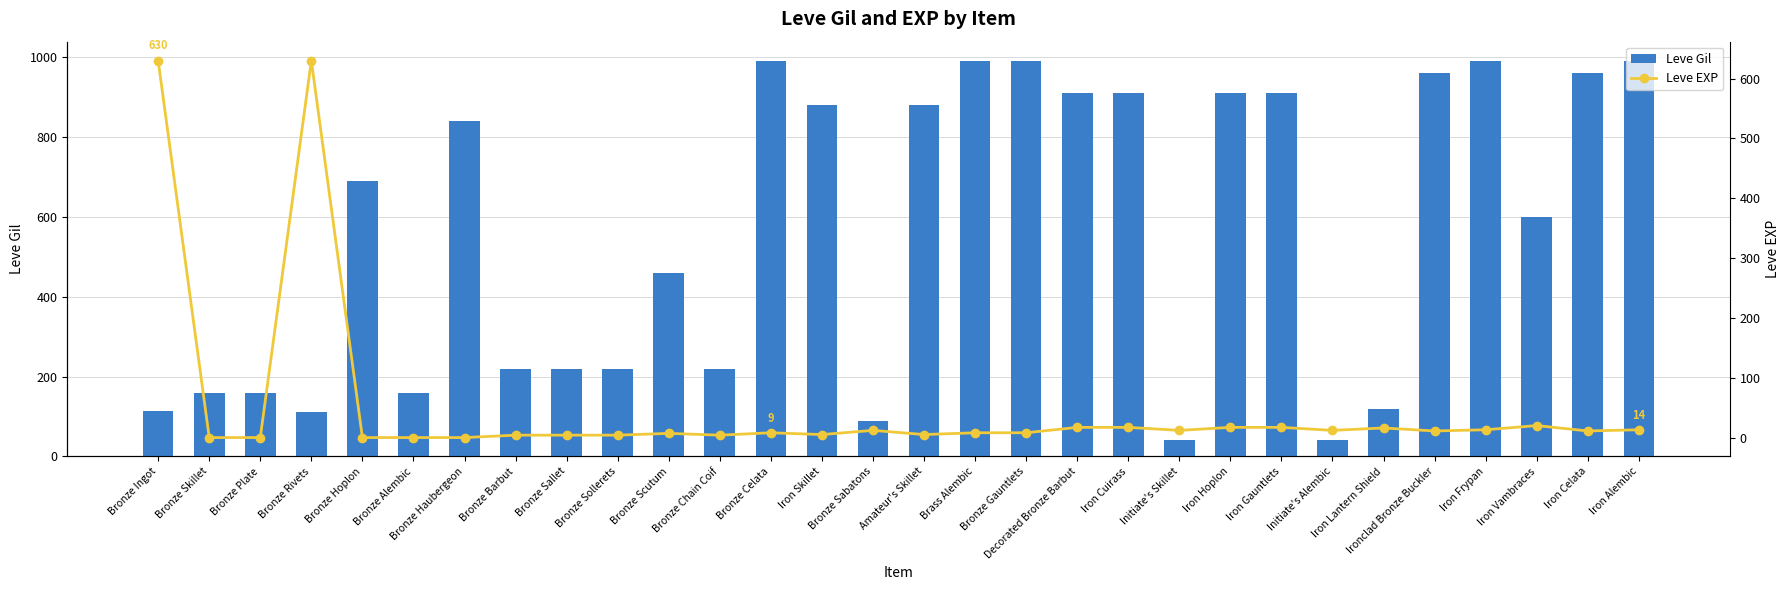

Which has a higher value, Bronze Sabatons or Bronze Gauntlets?

Bronze Gauntlets